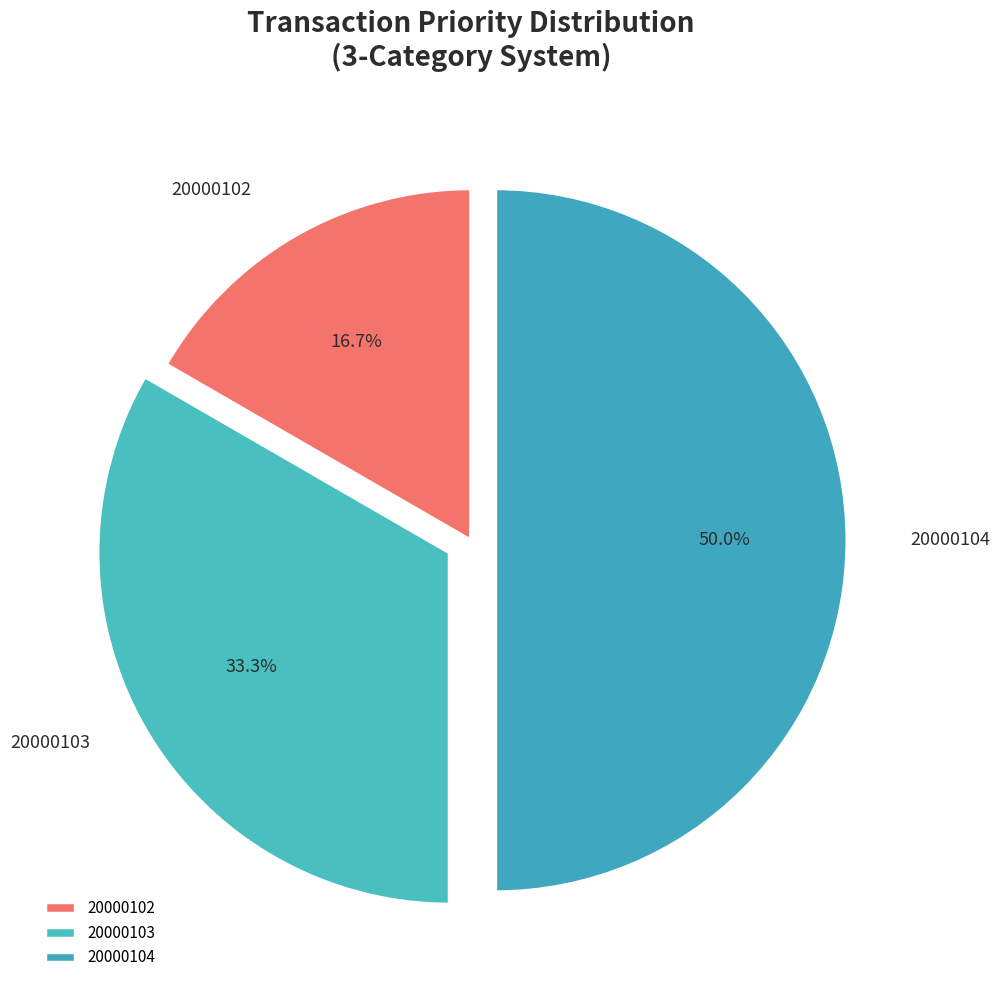

How many slices are in this pie chart?

3